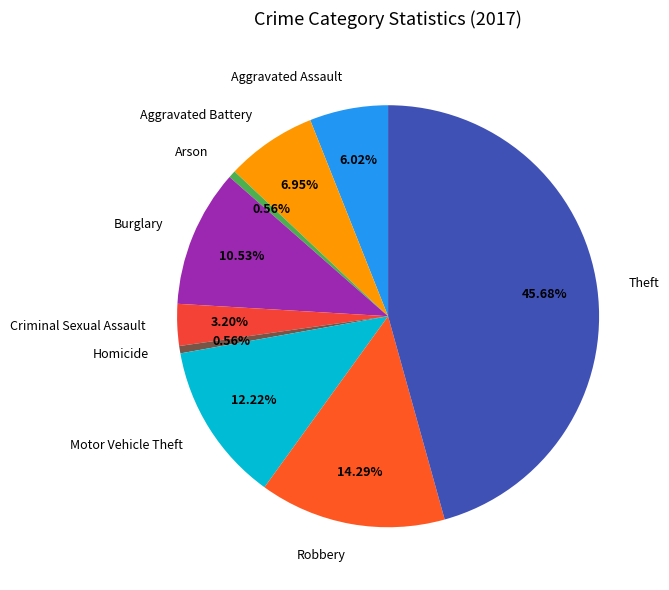

To the nearest percent, what is the difference between the Motor Vehicle Theft and Arson slice percentages?

12%